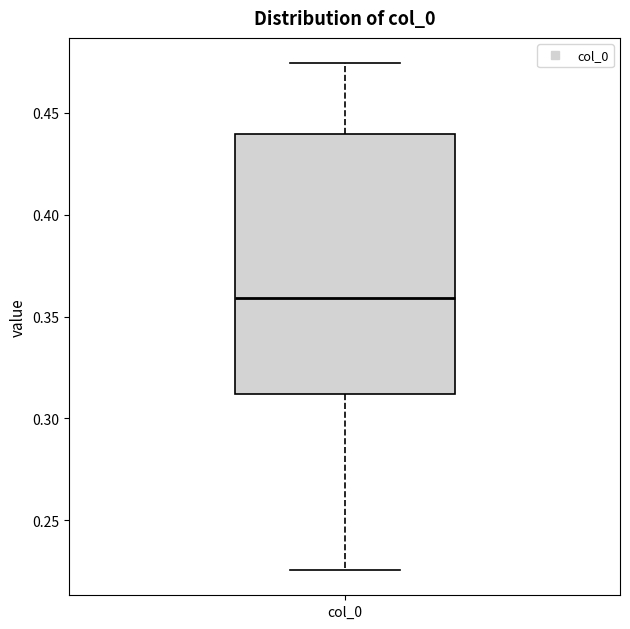

Transcribe this box plot: give where the median line is, the range the box spans, and where the two whiskers end, as read against the y-axis. The values are not printed on the chart, so give them approximately, as read against the axis.

median 0.360, box 0.310 to 0.440, whiskers 0.225 to 0.475